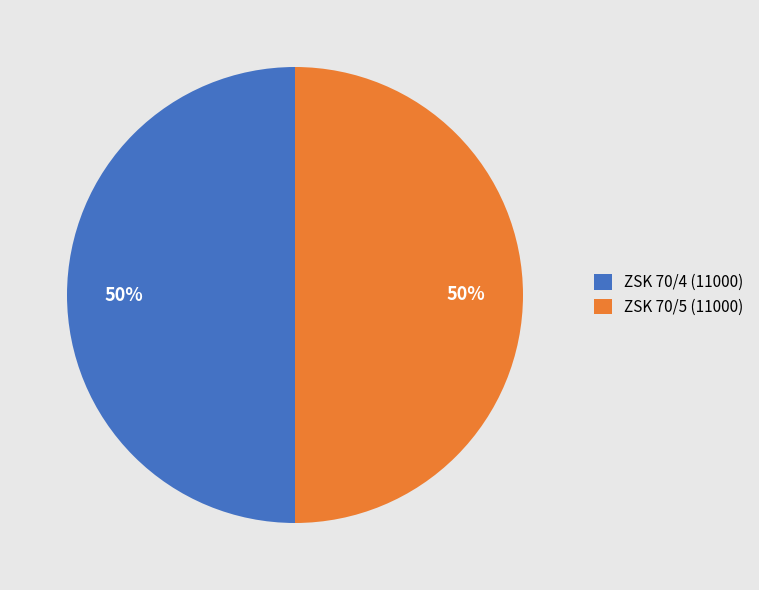

Do ZSK 70/5 (11000) and ZSK 70/4 (11000) together represent more than half of the pie?

Yes